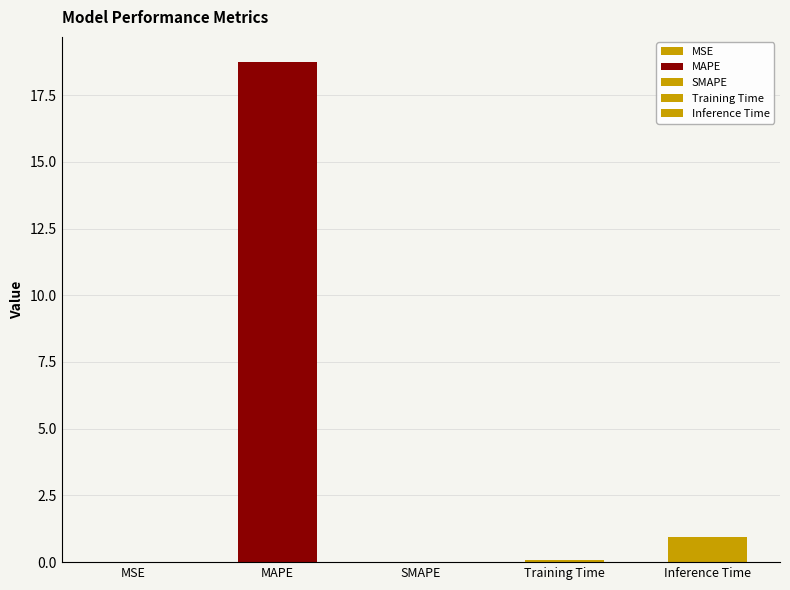

Reading right to left, transcribe all the data shown in this chart.

Inference Time=0.9	Training Time=0.1	SMAPE=0.0	MAPE=18.7	MSE=0.0